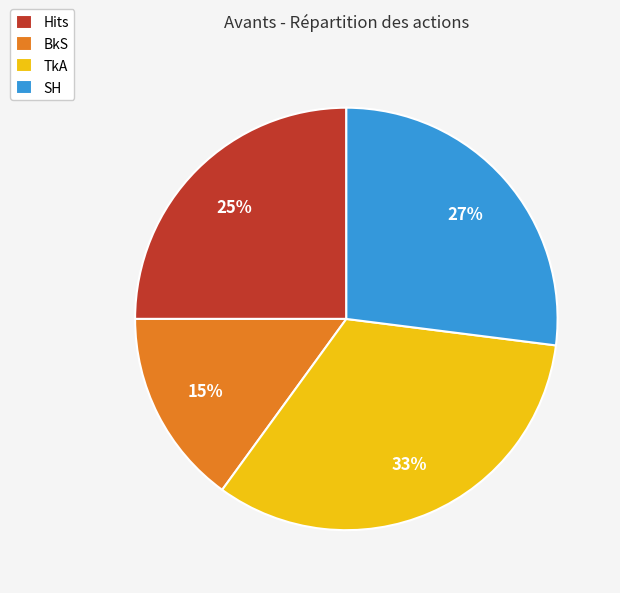

To the nearest percent, what is the difference between the TkA and SH slice percentages?

6%